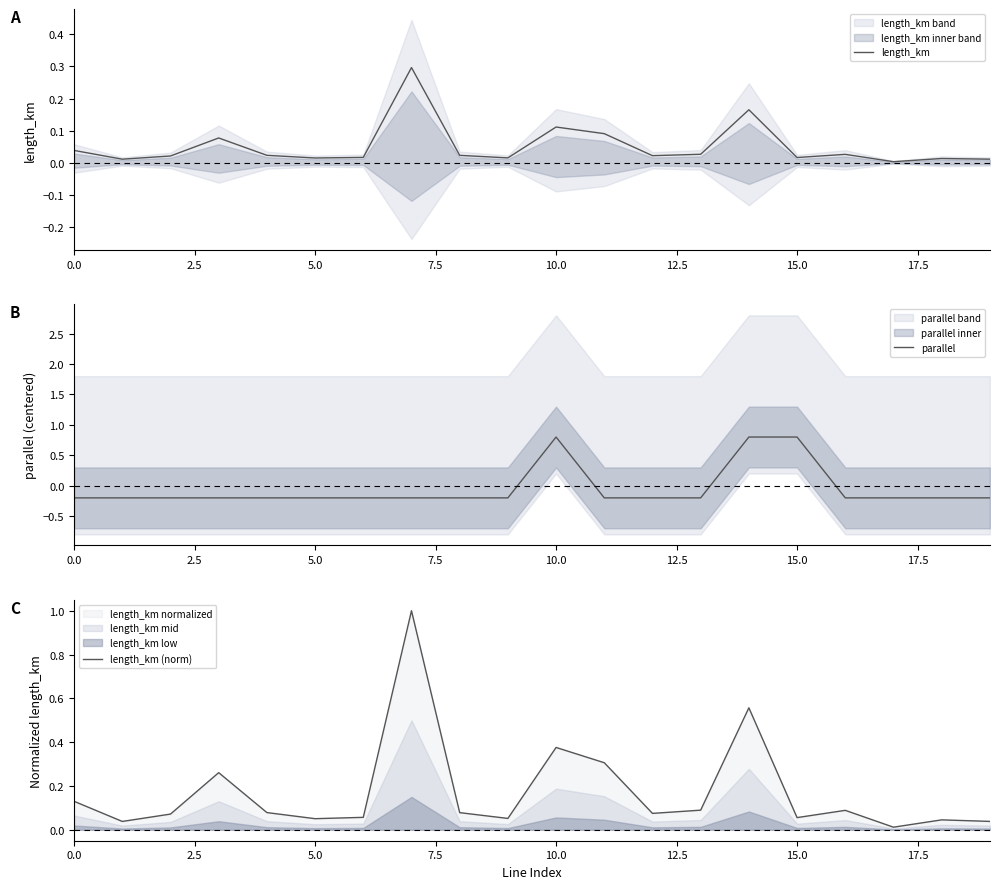

Rank the series by their maximum value, from highest to lowest.

length_km (norm), parallel, length_km